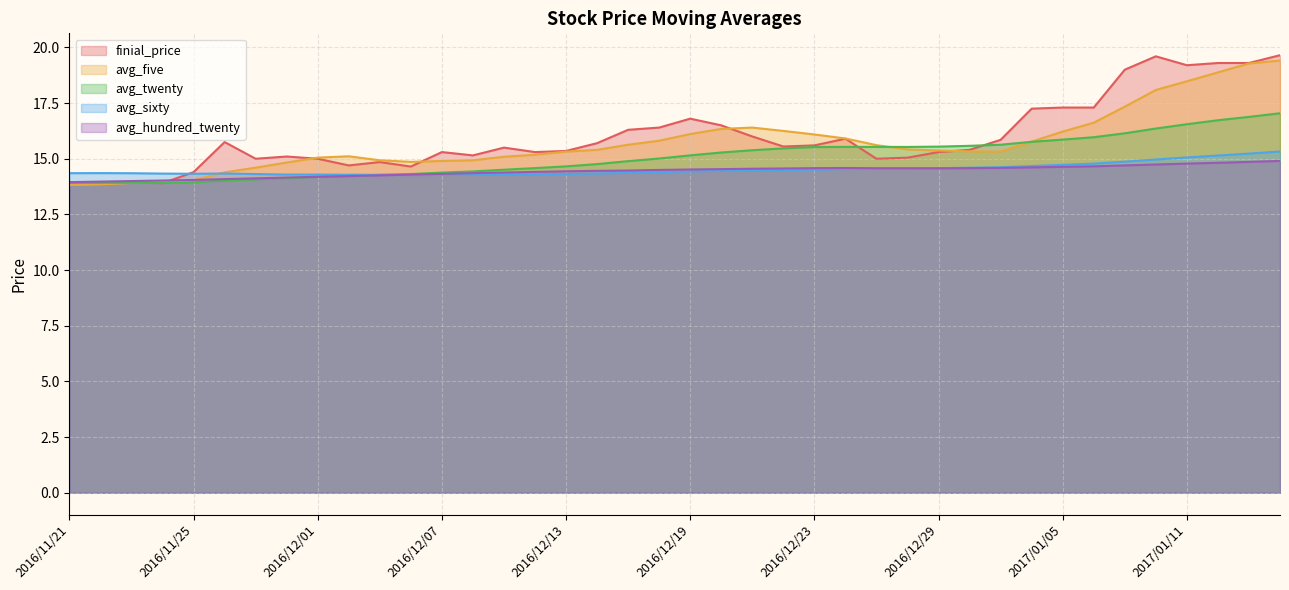

How many times do finial_price and avg_sixty cross each other?

1